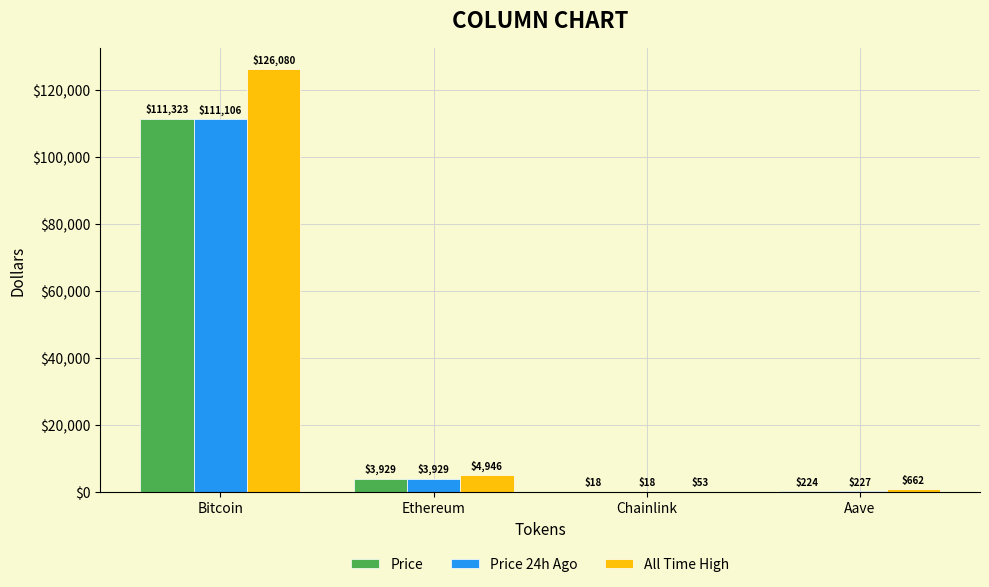

At which label does Price first exceed 3928?

Bitcoin